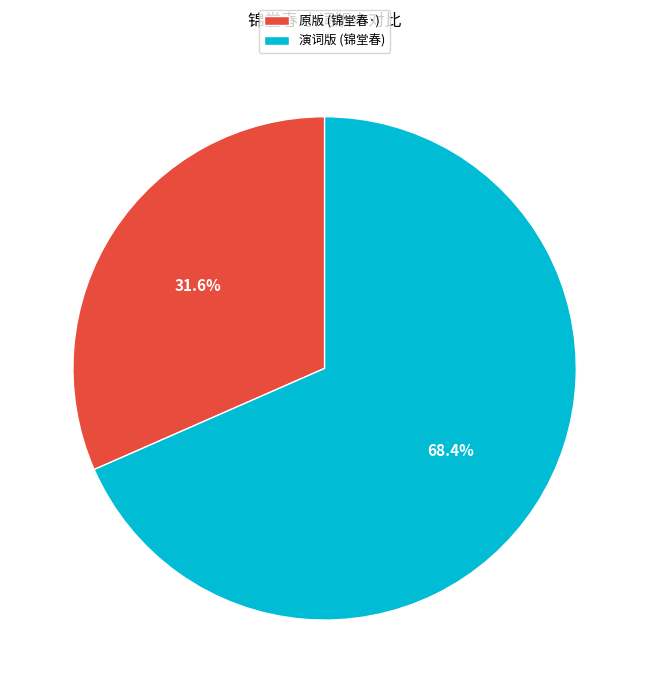

What is the smallest slice in the pie chart?

原版 (锦堂春·)